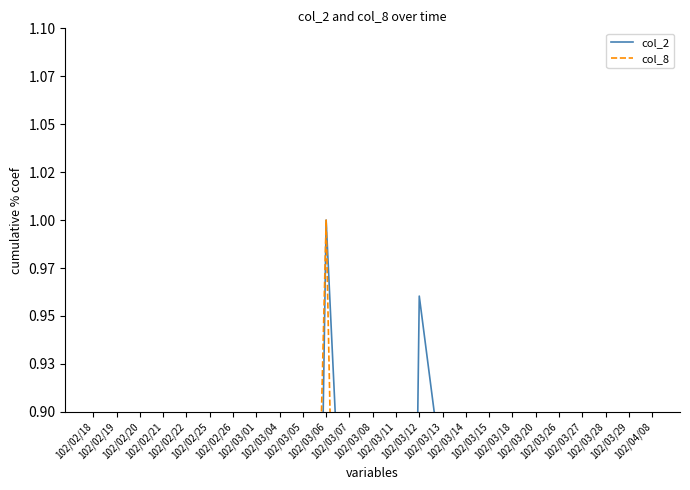

How many distinct data groups are displayed?

2